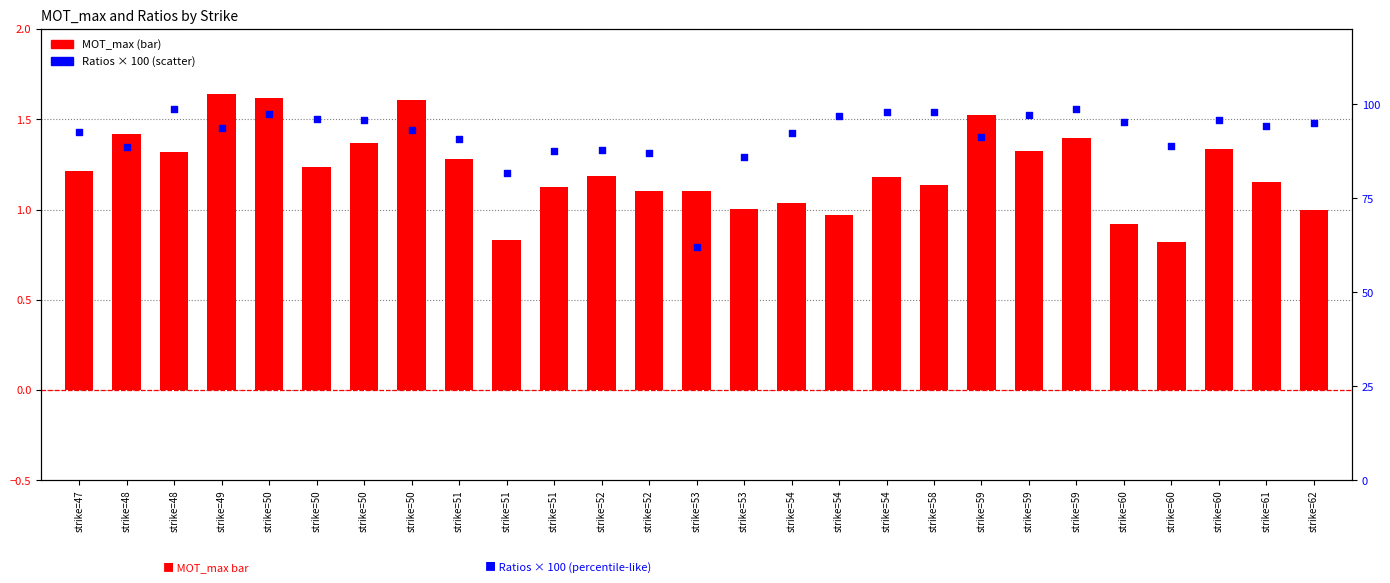

At how many categories does at least one series exceed 86?

25